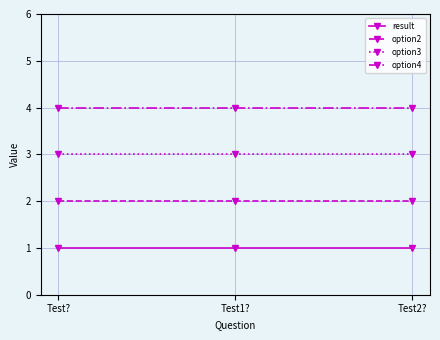

List the series in order of their overall mean, highest first.

option4, option3, option2, result